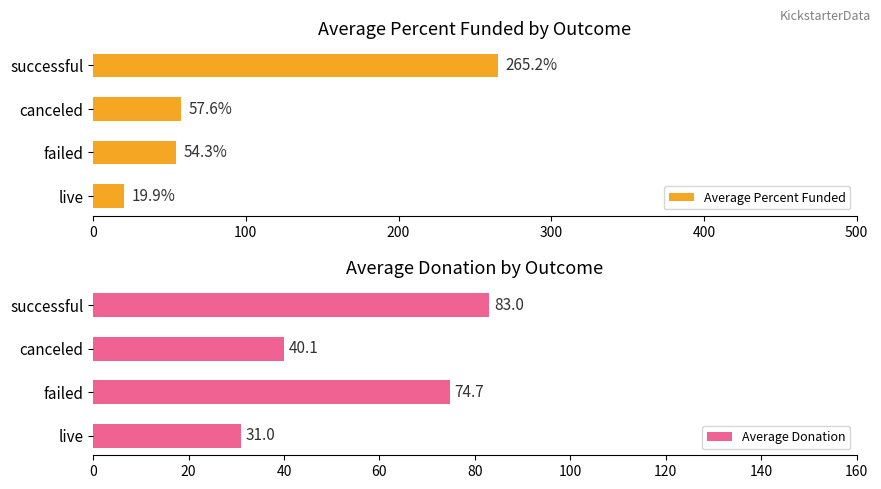

At which label is Average Percent Funded closest to 142?

canceled